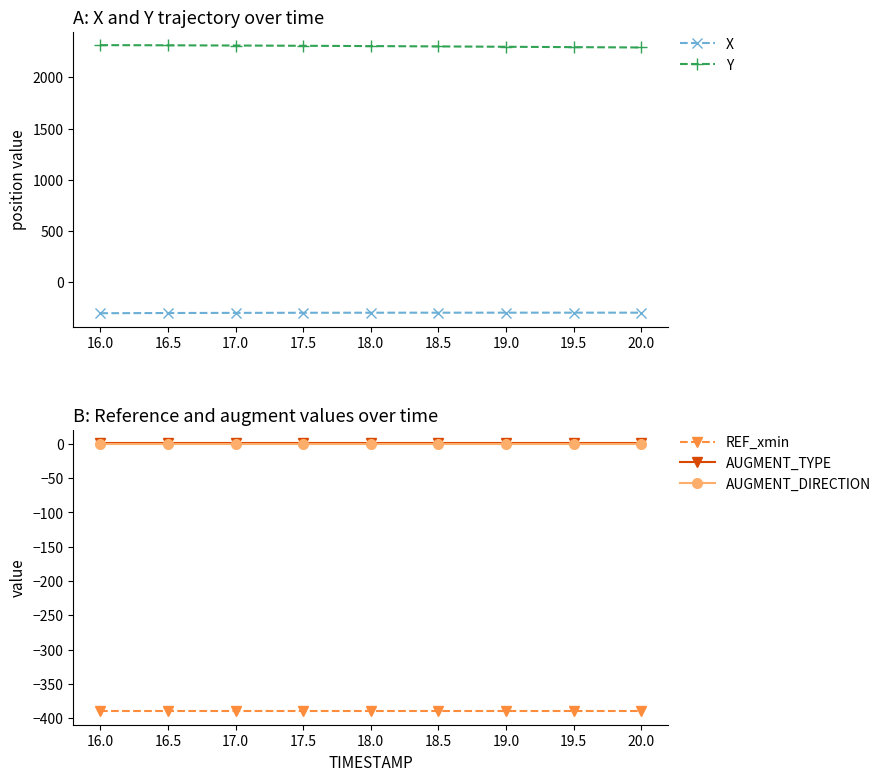

How many lines are shown in the chart?

5